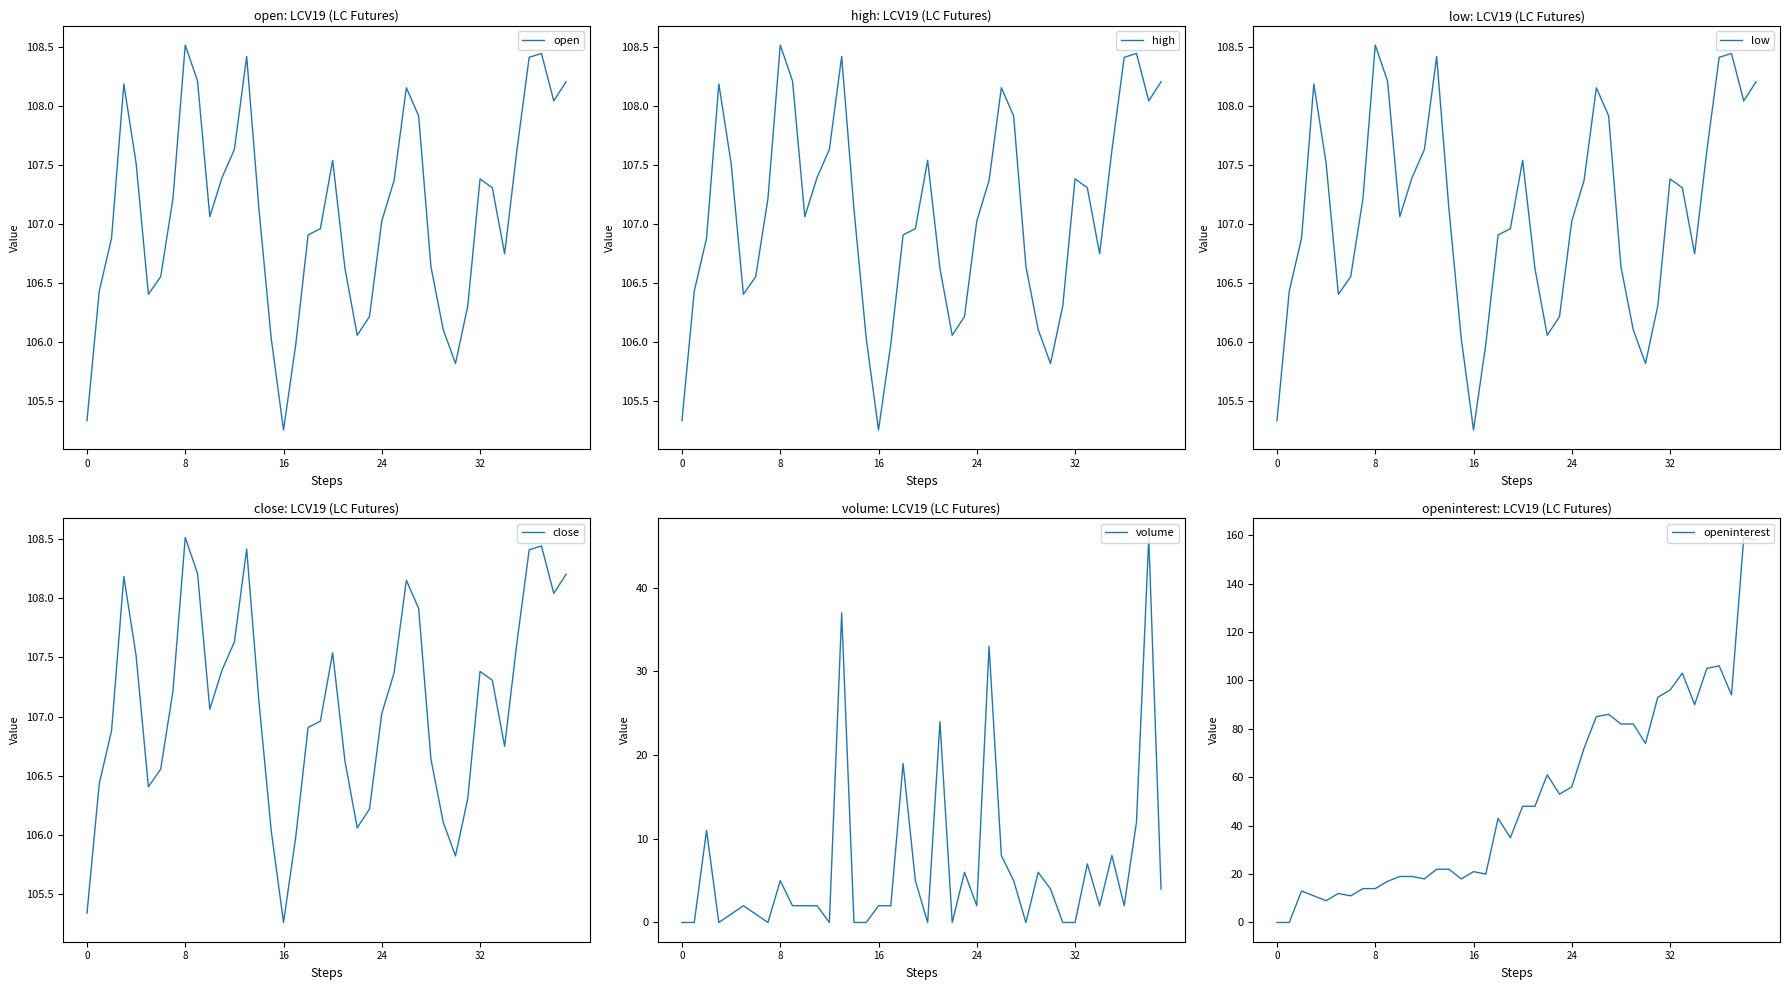

True or false: close has more than 1 interior local peaks.

True